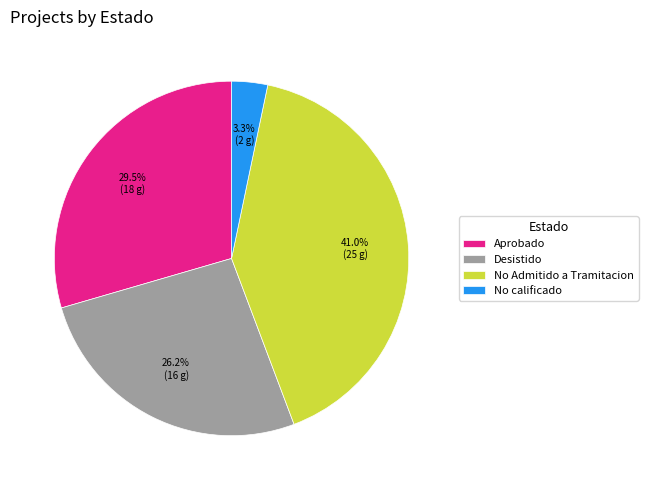

What portion of the pie excludes No Admitido a Tramitacion?

59.0%